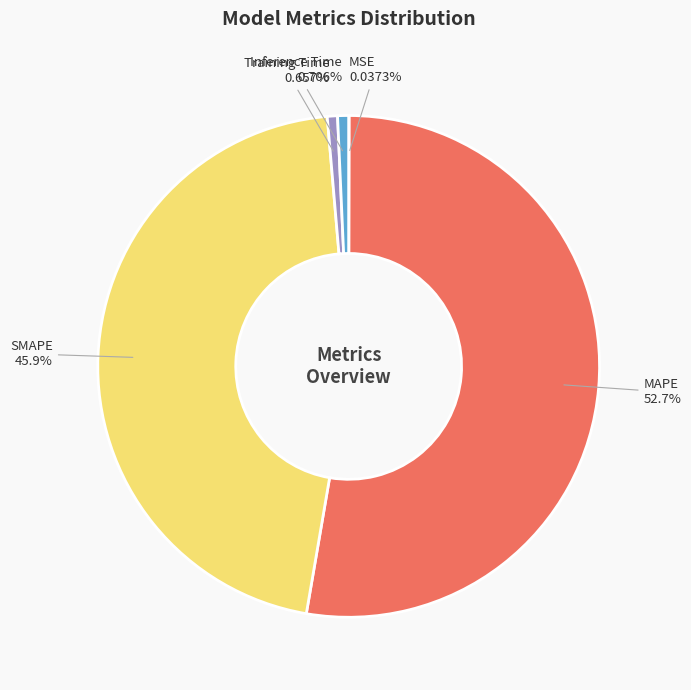

Is the sum of Training Time and MAPE greater than half?

Yes